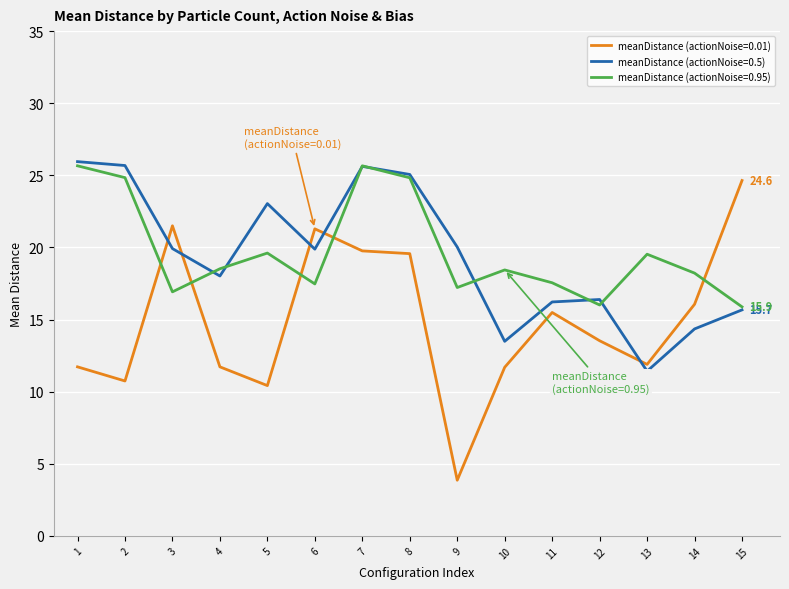

What is the highest value of the meanDistance (actionNoise=0.01) series?

24.6